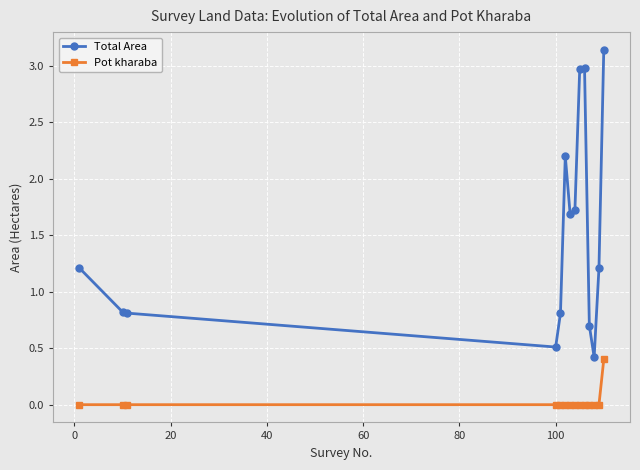

Count the number of categories in the chart.

14